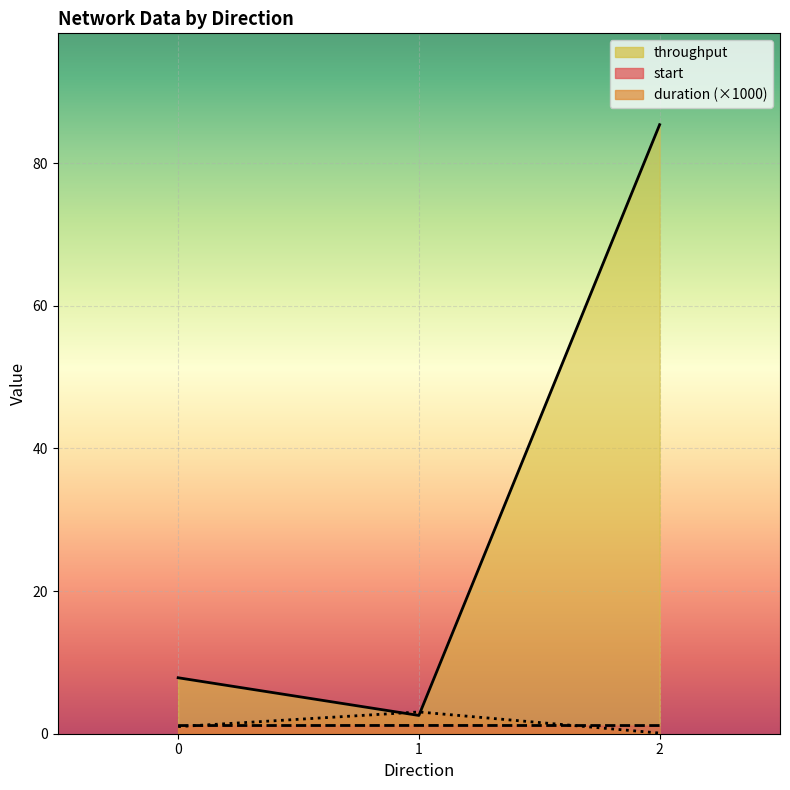

At which category does the chart reach its peak across all series?

2